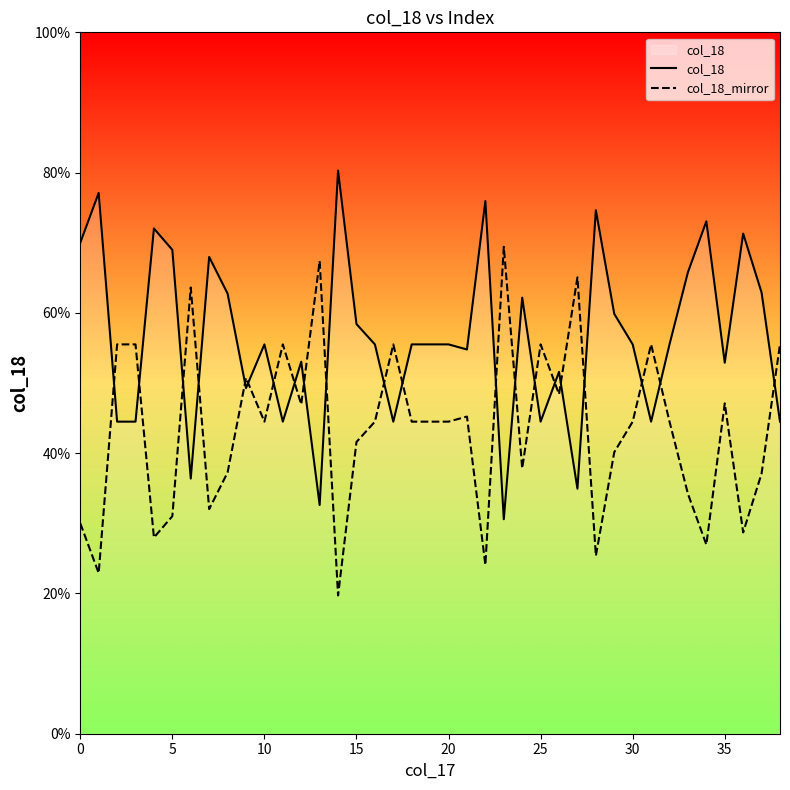

What is the greatest value displayed?

0.8